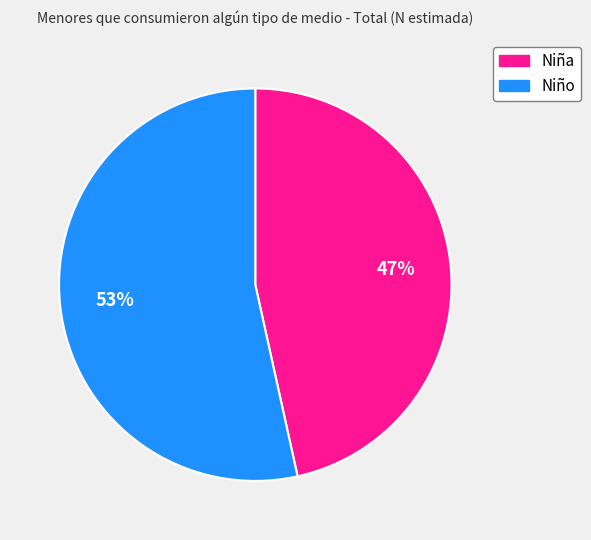

Approximately how many times larger is the value at Niña compared to Niño?

0.9